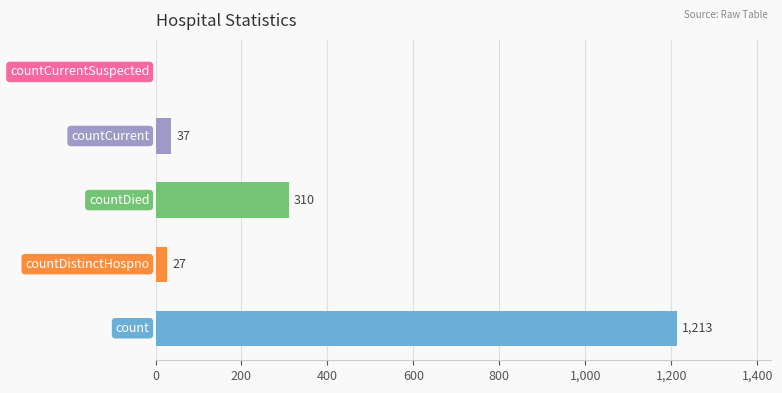

How many positive values are there?

4